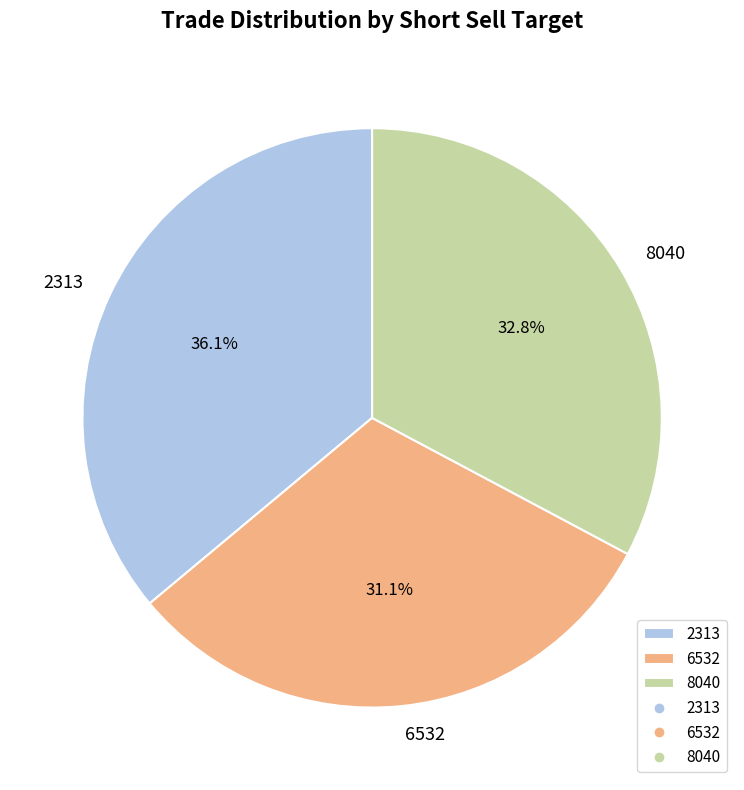

Is it true that 2313 is 49% of the pie?

False